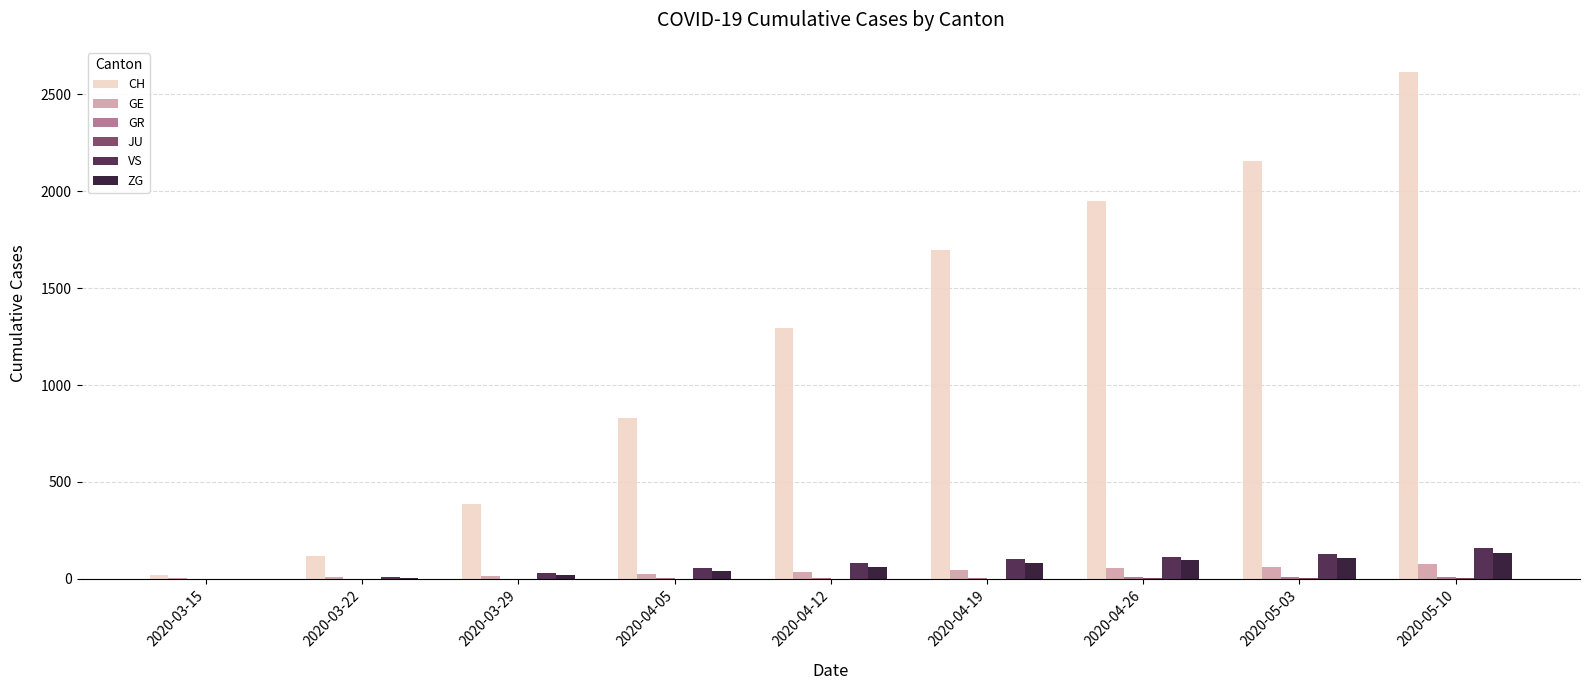

What is the highest value of the ZG series?

132